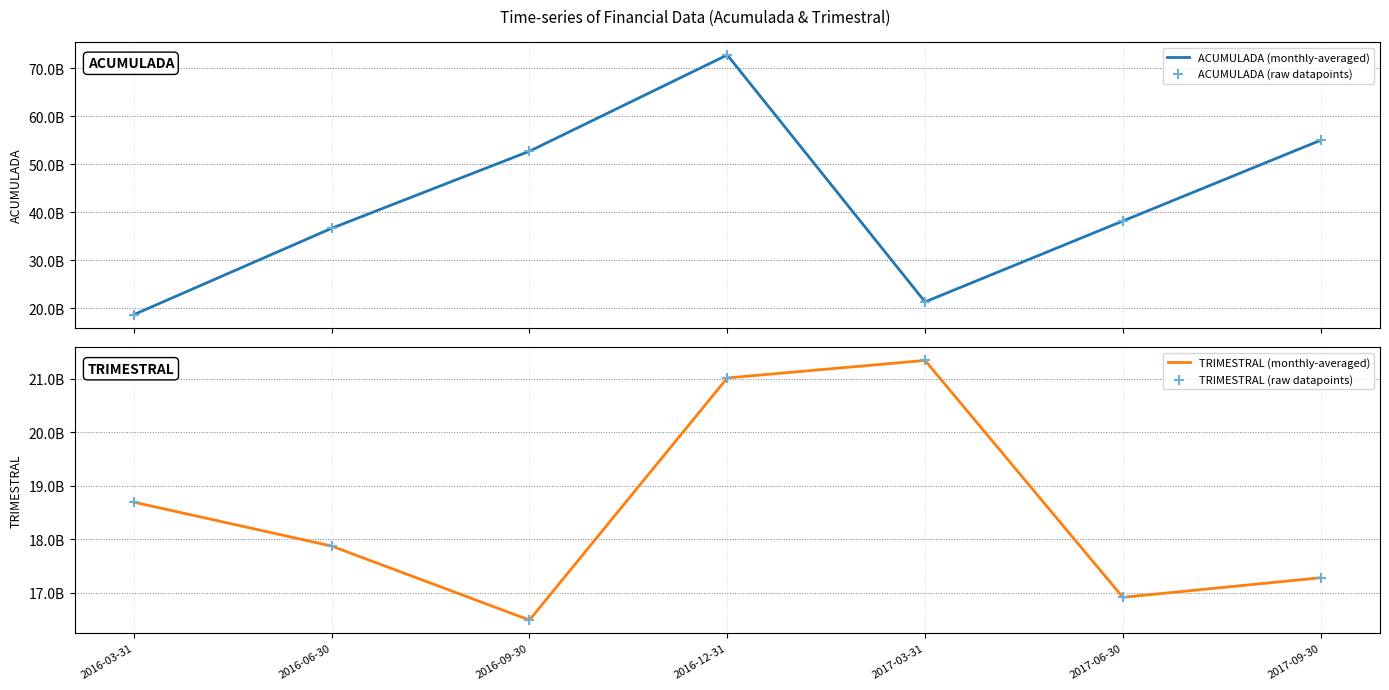

Which series has the widest spread of Y values?

ACUMULADA (monthly-averaged)